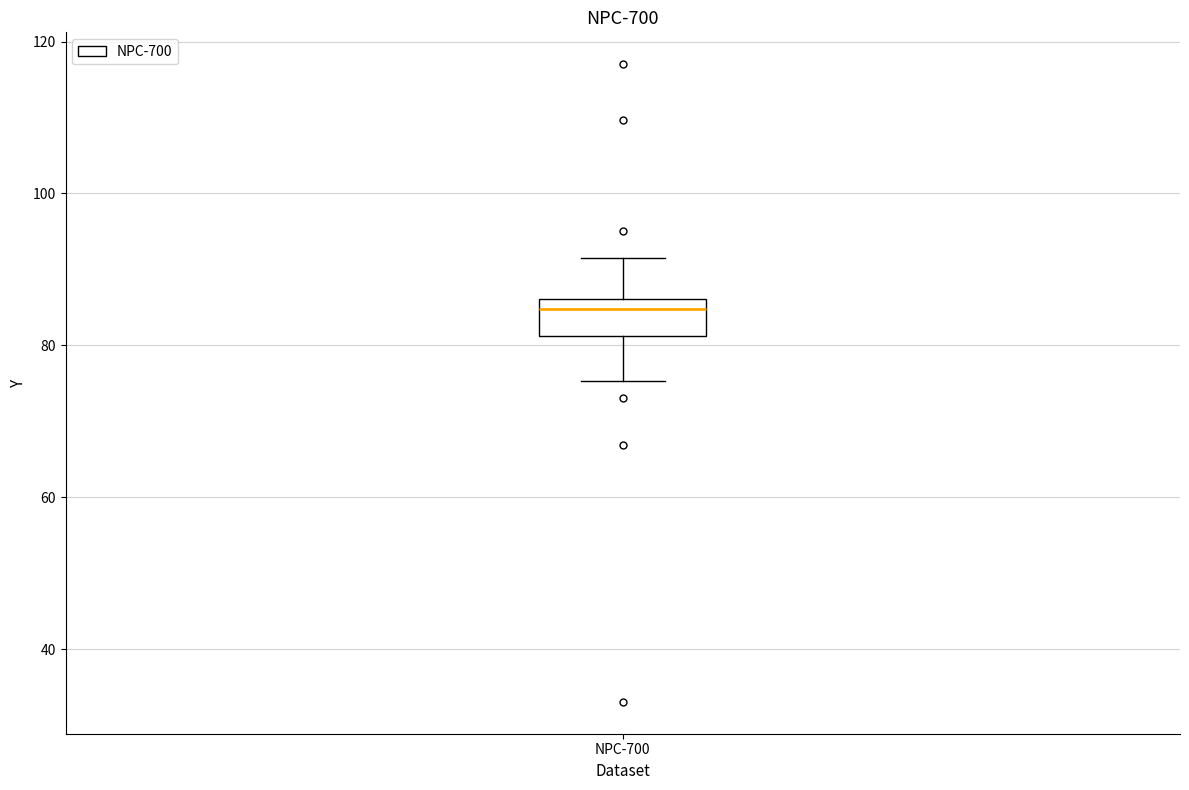

Transcribe this box plot: give where the median line is, the range the box spans, and where the two whiskers end, as read against the y-axis. The values are not printed on the chart, so give them approximately, as read against the axis.

median 84, box 82 to 86, whiskers 76 to 92